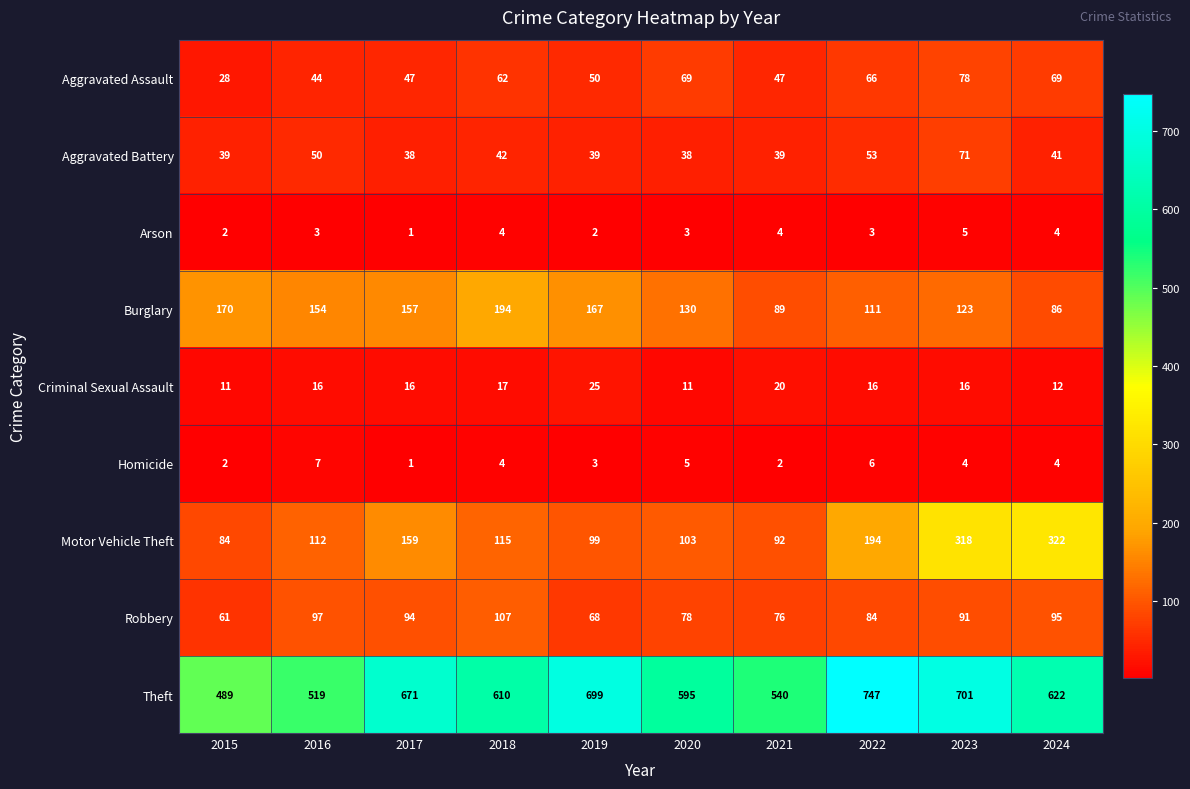

At which category does the chart reach its peak across all series?

2022